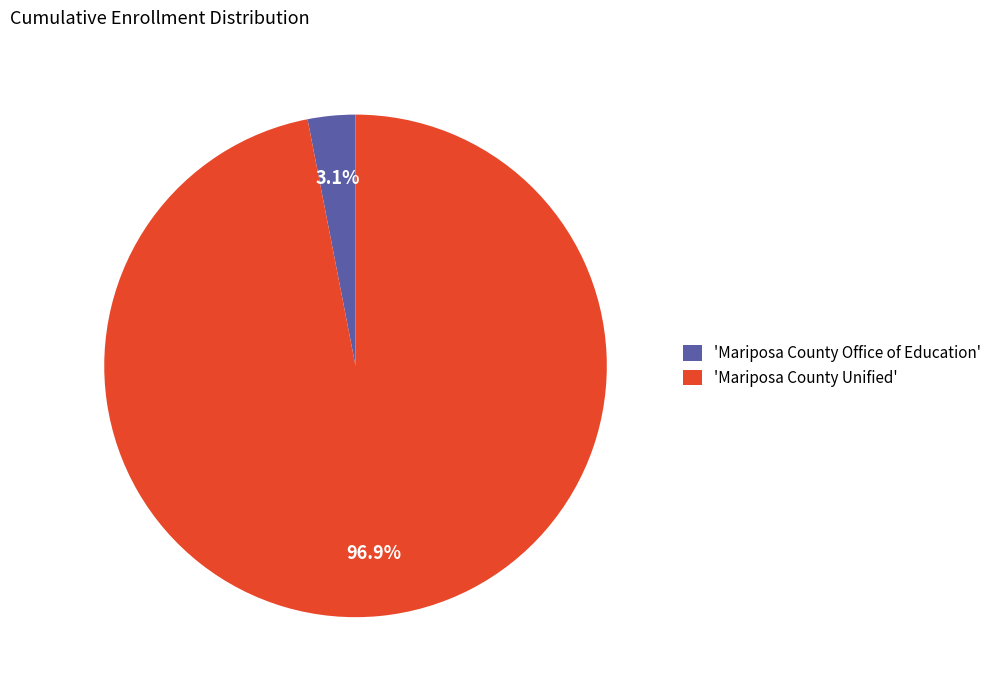

Which has a higher value, 'Mariposa County Unified' or 'Mariposa County Office of Education'?

'Mariposa County Unified'